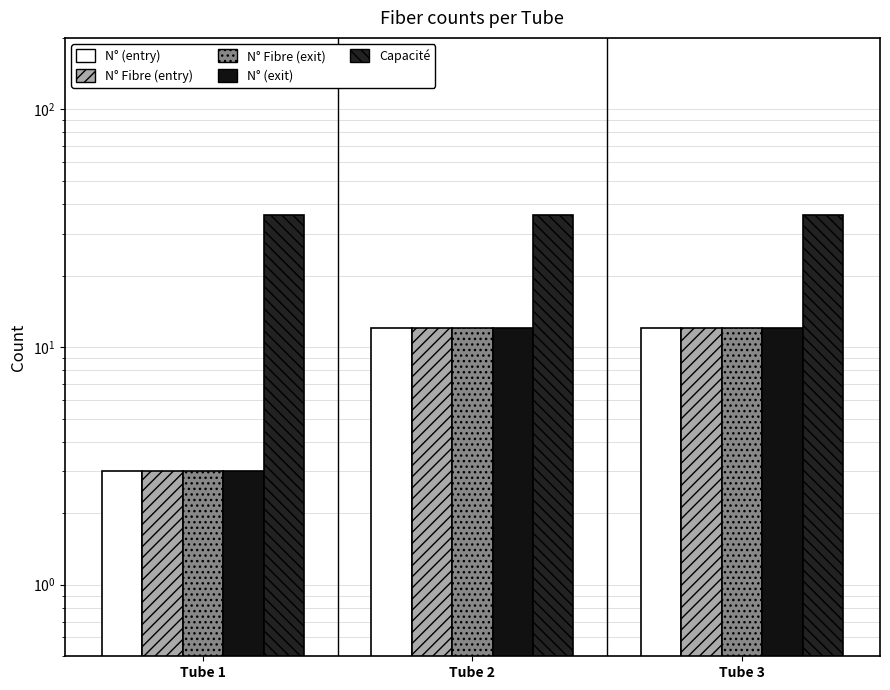

How many values in the N° (entry) series are below 12?

1